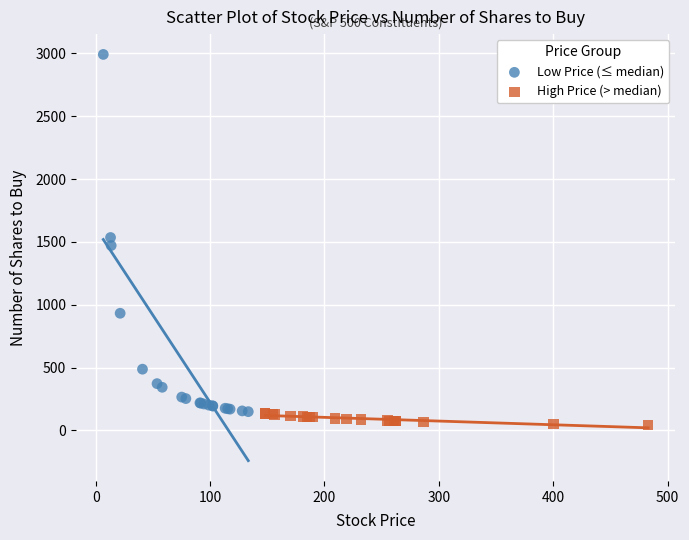

Which series has the widest spread of Y values?

Low Price (≤ median)